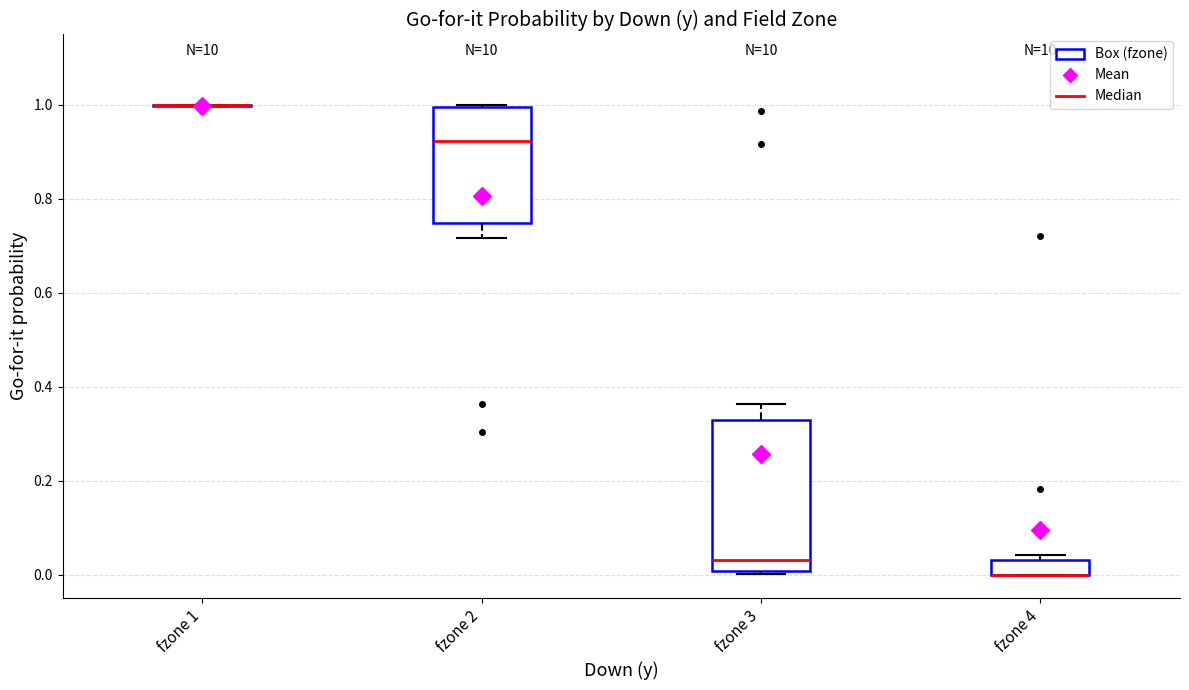

Where is the lower edge of the box for fzone 4 on the y-axis? The values are not printed on the chart, so give them approximately, as read against the axis.

0.00